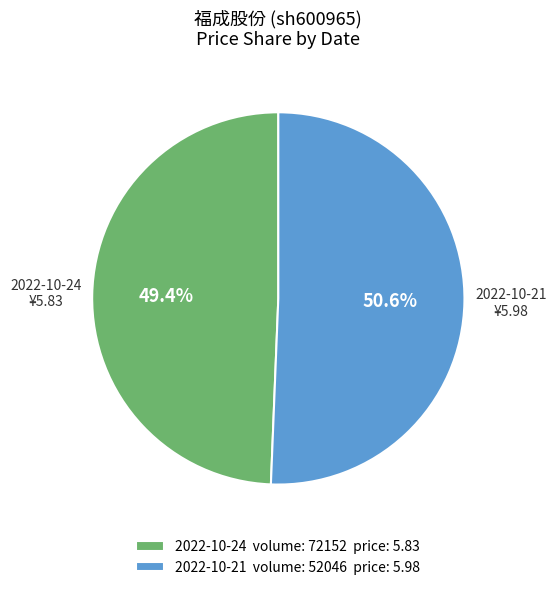

Is there any slice that represents more than half of the pie?

Yes